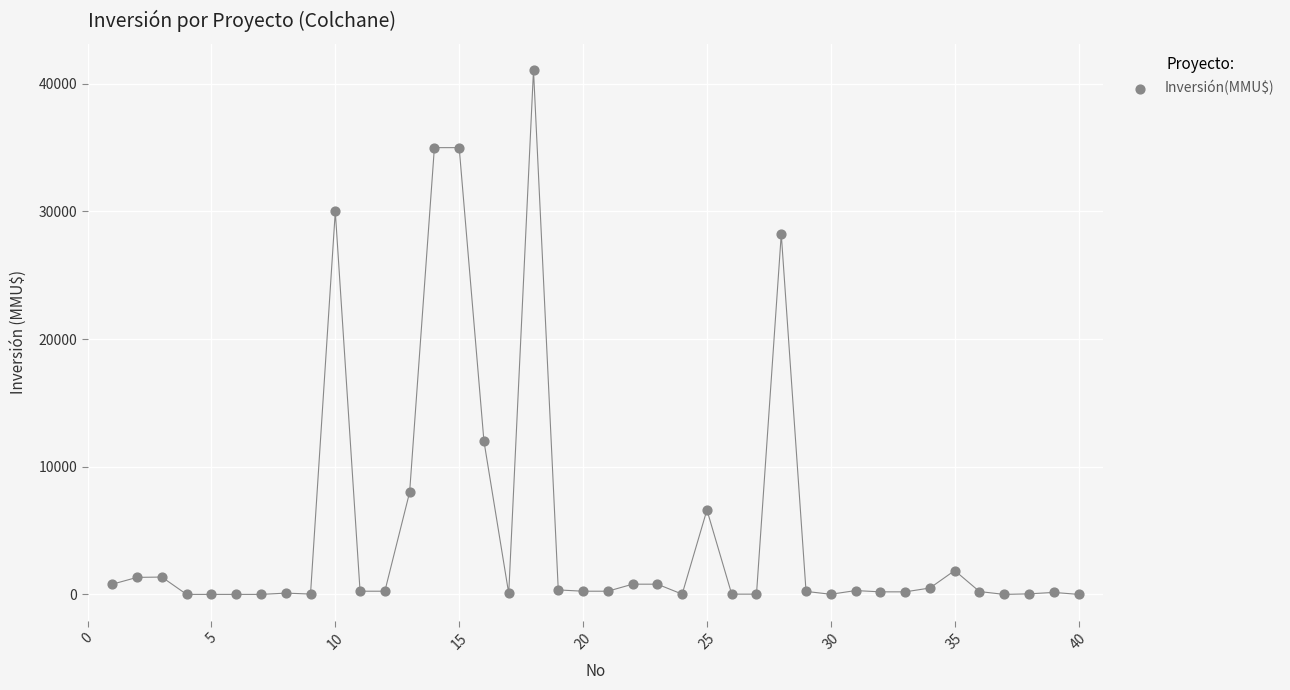

What Y value in the scatter plot is closest to 20537?

28227